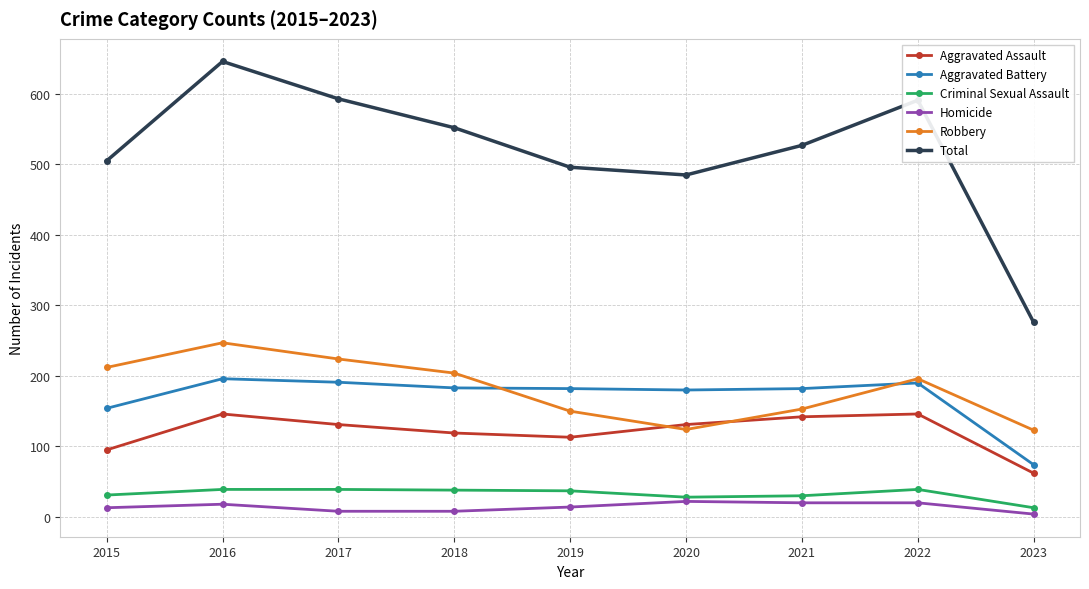

How many interior local valleys does the Total series have?

1